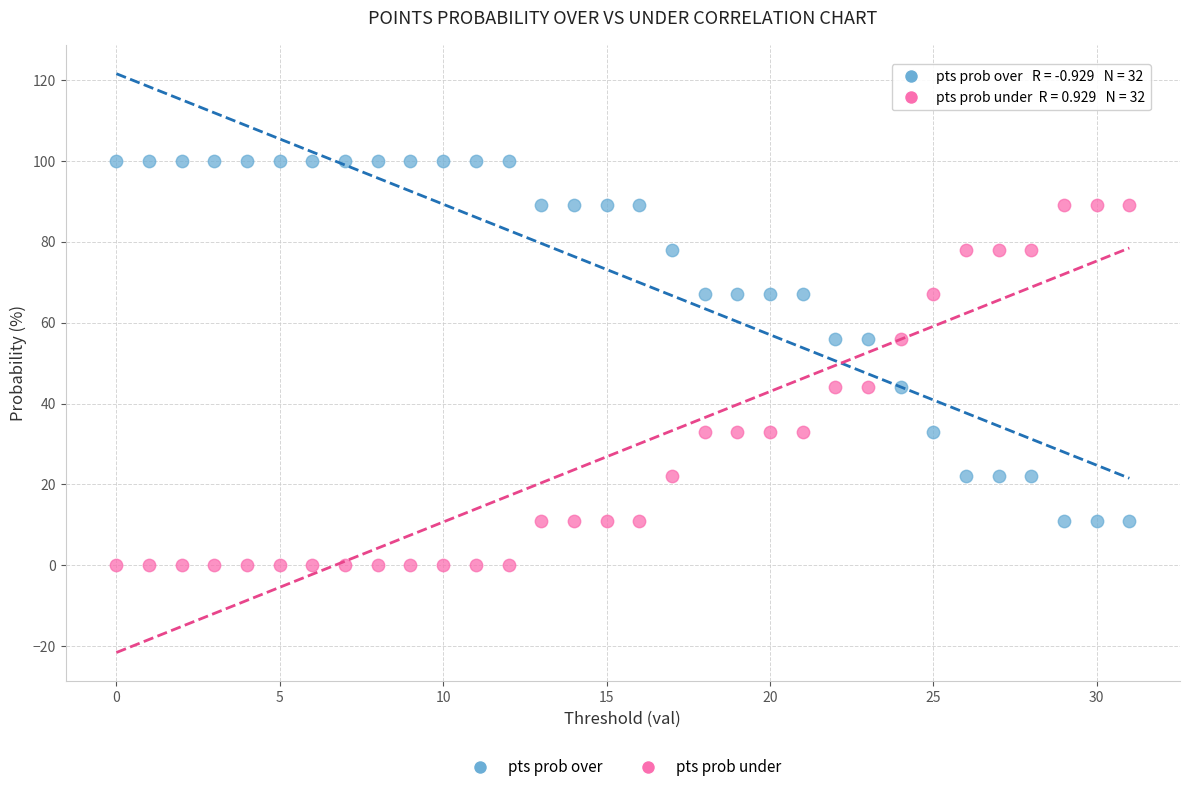

Which series contains the highest Y value?

pts prob over